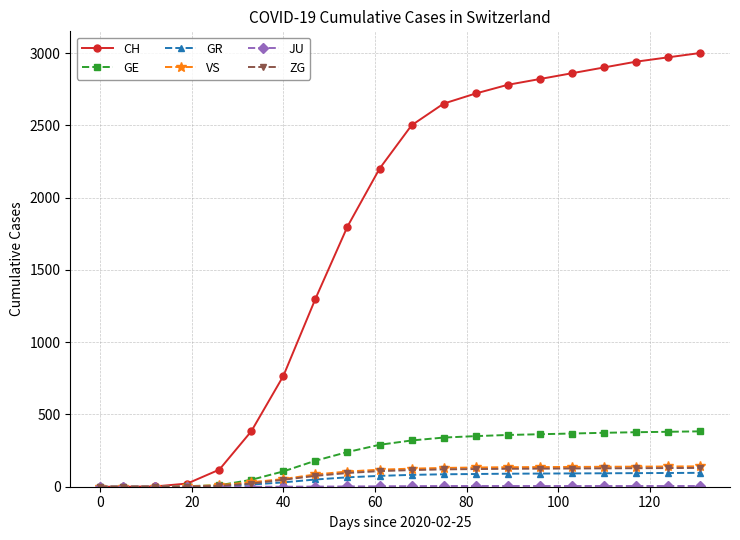

What is the highest value of the VS series?

141